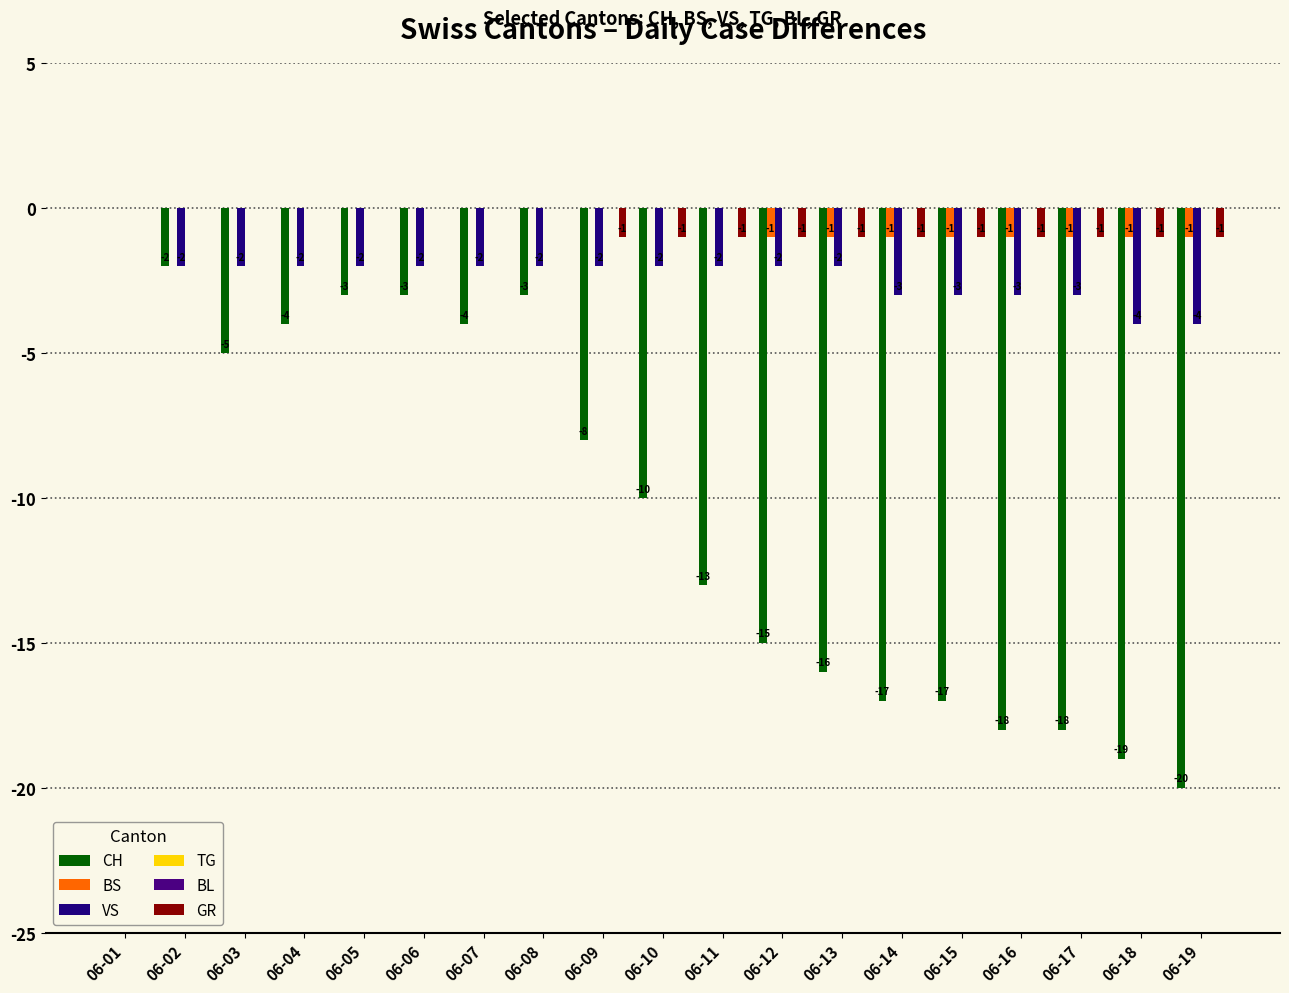

The TG series shows 0 at 06-19. True or false?

True